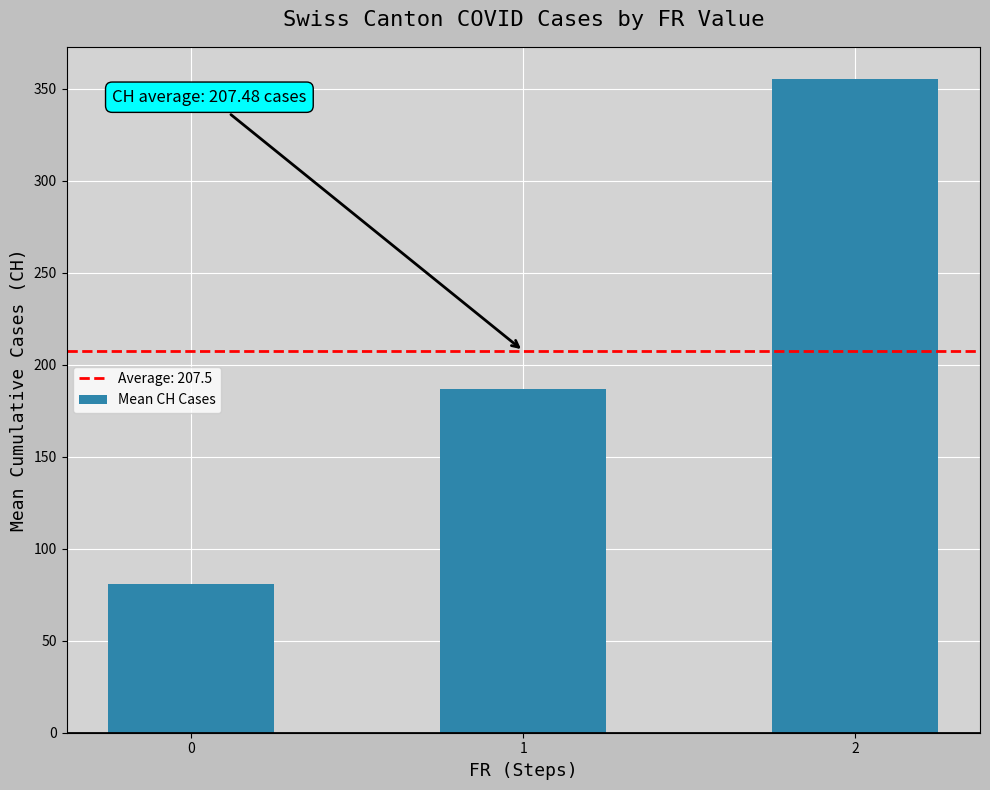

Where does the data first go above 186?

1